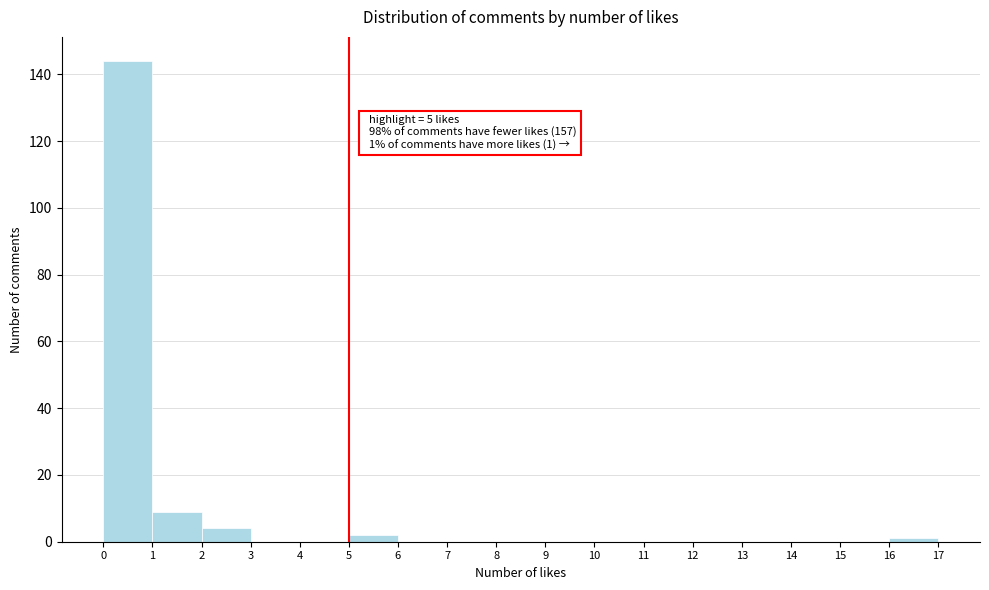

Over which range of the x-axis is the bar tallest?

0 to 1